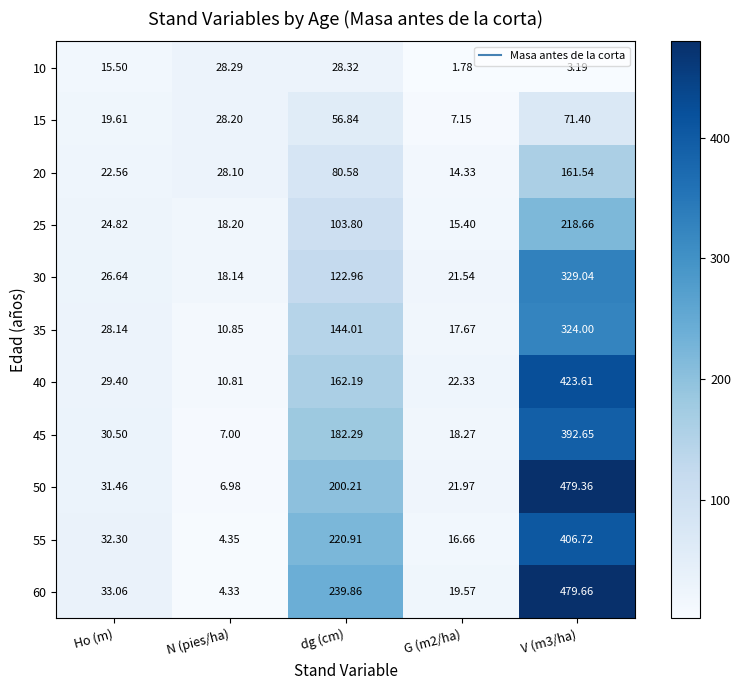

Is the value of 20 at N (pies/ha) greater than the value of 10 at dg (cm)?

No